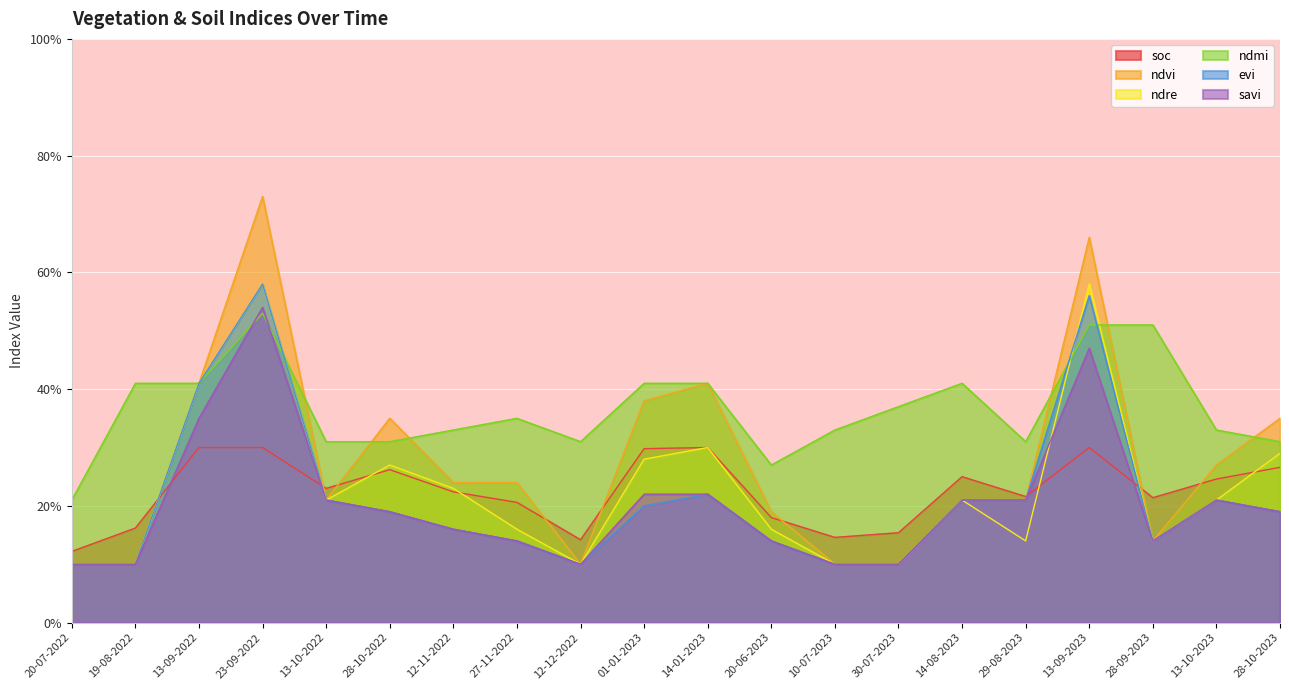

Reading left to right, extract all data points from this chart.

soc: 0.1	0.2	0.3	0.3	0.2	0.3	0.2	0.2	0.1	0.3	0.3	0.2	0.1	0.2	0.2	0.2	0.3	0.2	0.2	0.3
ndvi: 0.1	0.1	0.4	0.7	0.2	0.3	0.2	0.2	0.1	0.4	0.4	0.2	0.1	0.1	0.2	0.2	0.7	0.1	0.3	0.3
ndre: 0.1	0.1	0.4	0.6	0.2	0.3	0.2	0.2	0.1	0.3	0.3	0.2	0.1	0.1	0.2	0.1	0.6	0.1	0.2	0.3
ndmi: 0.2	0.4	0.4	0.5	0.3	0.3	0.3	0.3	0.3	0.4	0.4	0.3	0.3	0.4	0.4	0.3	0.5	0.5	0.3	0.3
evi: 0.1	0.1	0.4	0.6	0.2	0.2	0.2	0.1	0.1	0.2	0.2	0.1	0.1	0.1	0.2	0.2	0.6	0.1	0.2	0.2
savi: 0.1	0.1	0.3	0.5	0.2	0.2	0.2	0.1	0.1	0.2	0.2	0.1	0.1	0.1	0.2	0.2	0.5	0.1	0.2	0.2